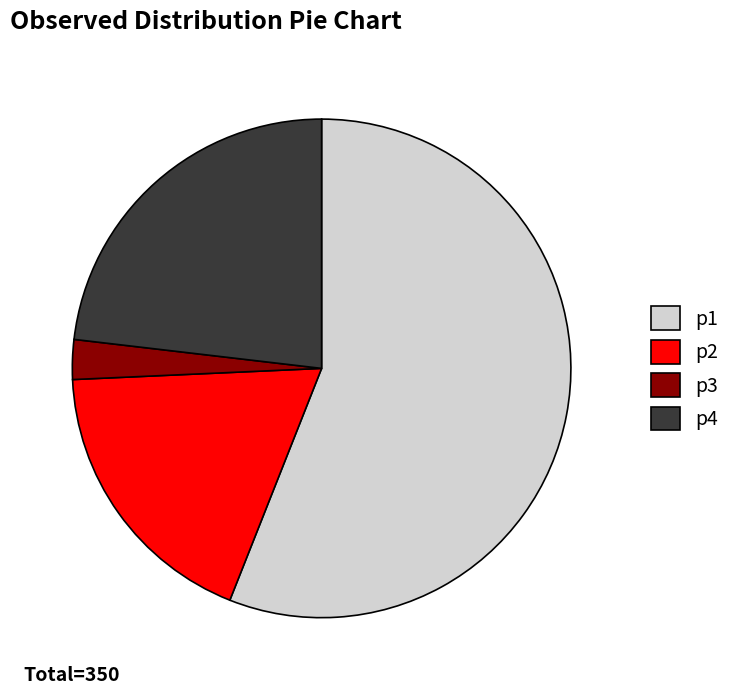

What is the ratio of the value at p1 to the value at p2?

3.1